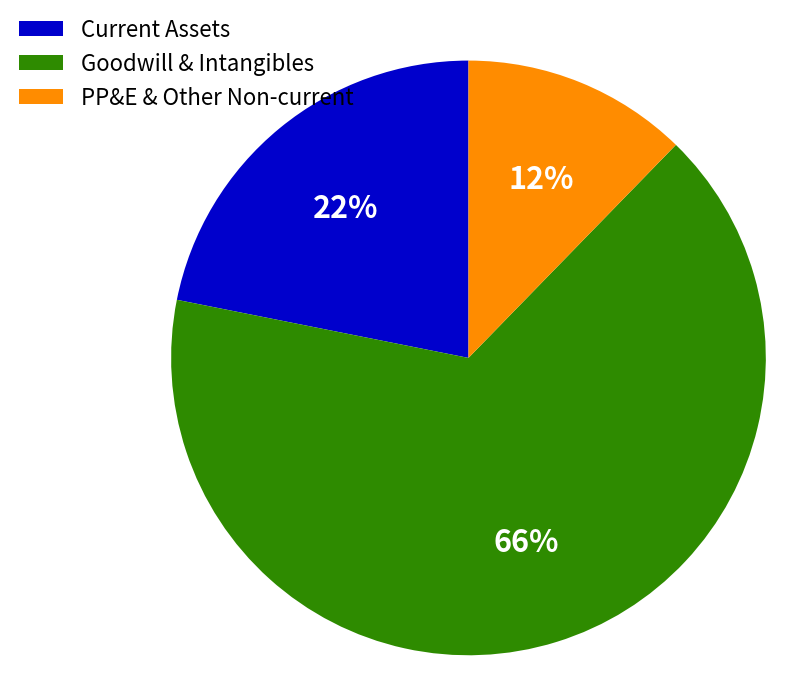

Do Goodwill & Intangibles and PP&E & Other Non-current together represent more than half of the pie?

Yes